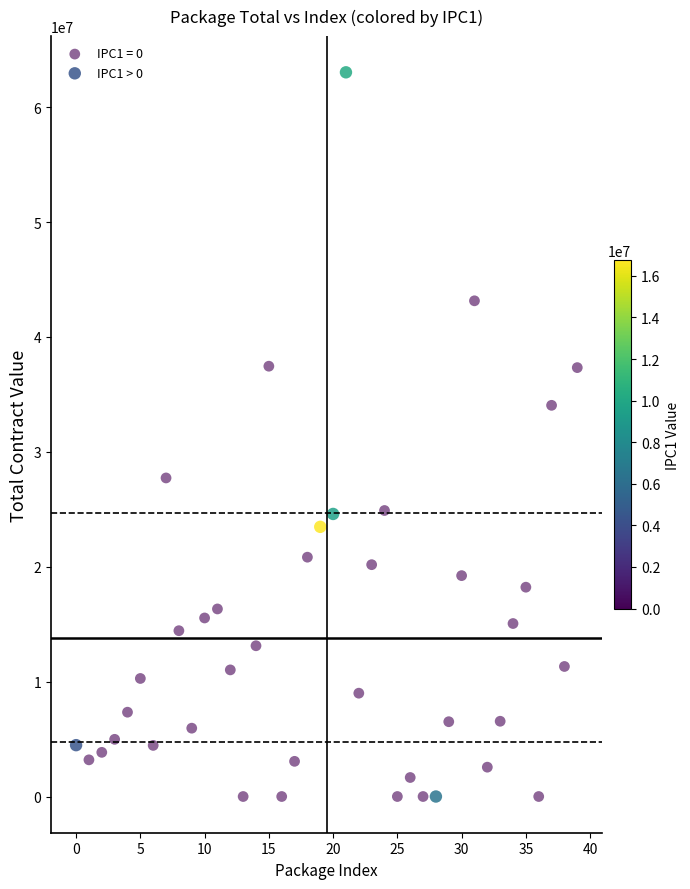

Which series has the widest spread of Y values?

IPC1 > 0